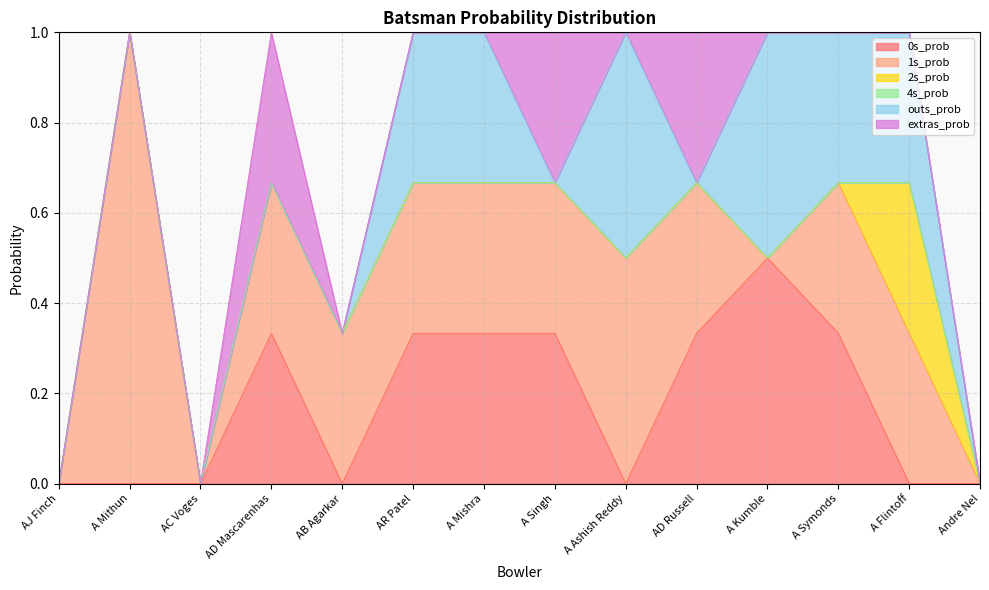

At which category is the sum across all series the highest?

A Mithun